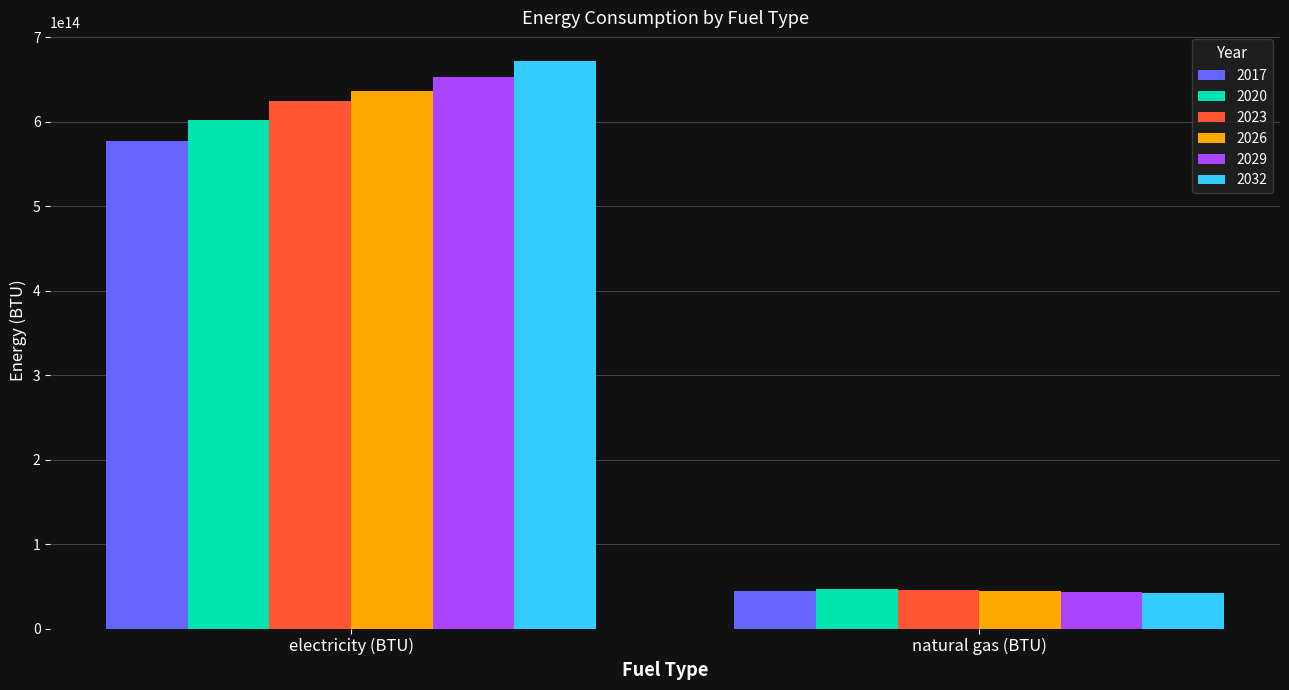

Which category has the lowest value in the 2017 series?

natural gas (BTU)